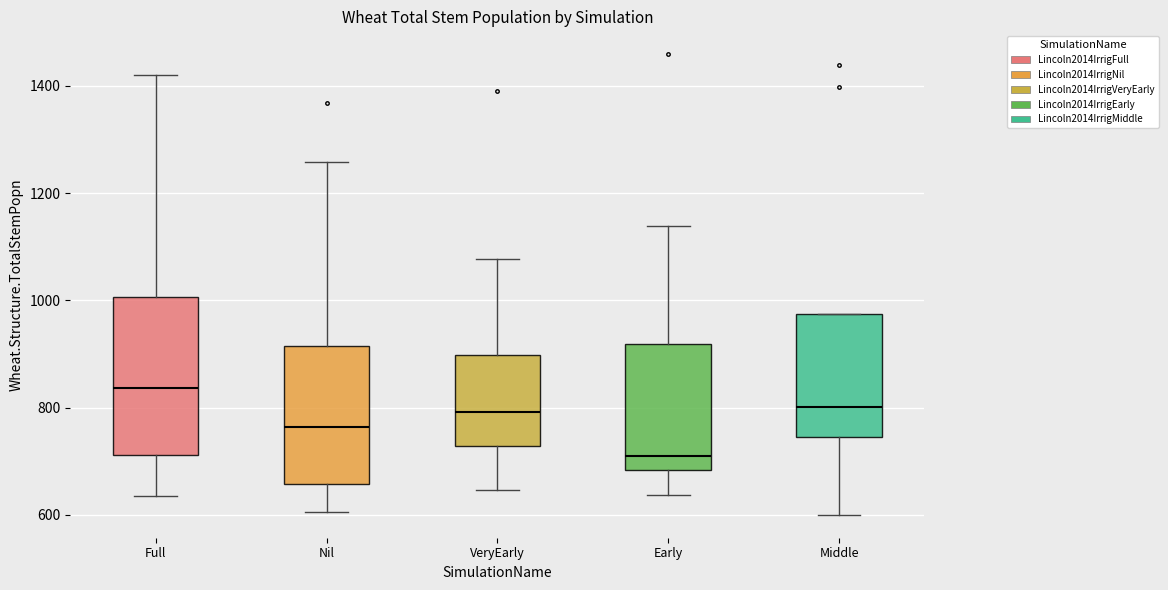

Where is the lower edge of the box for Nil on the y-axis? The values are not printed on the chart, so give them approximately, as read against the axis.

660